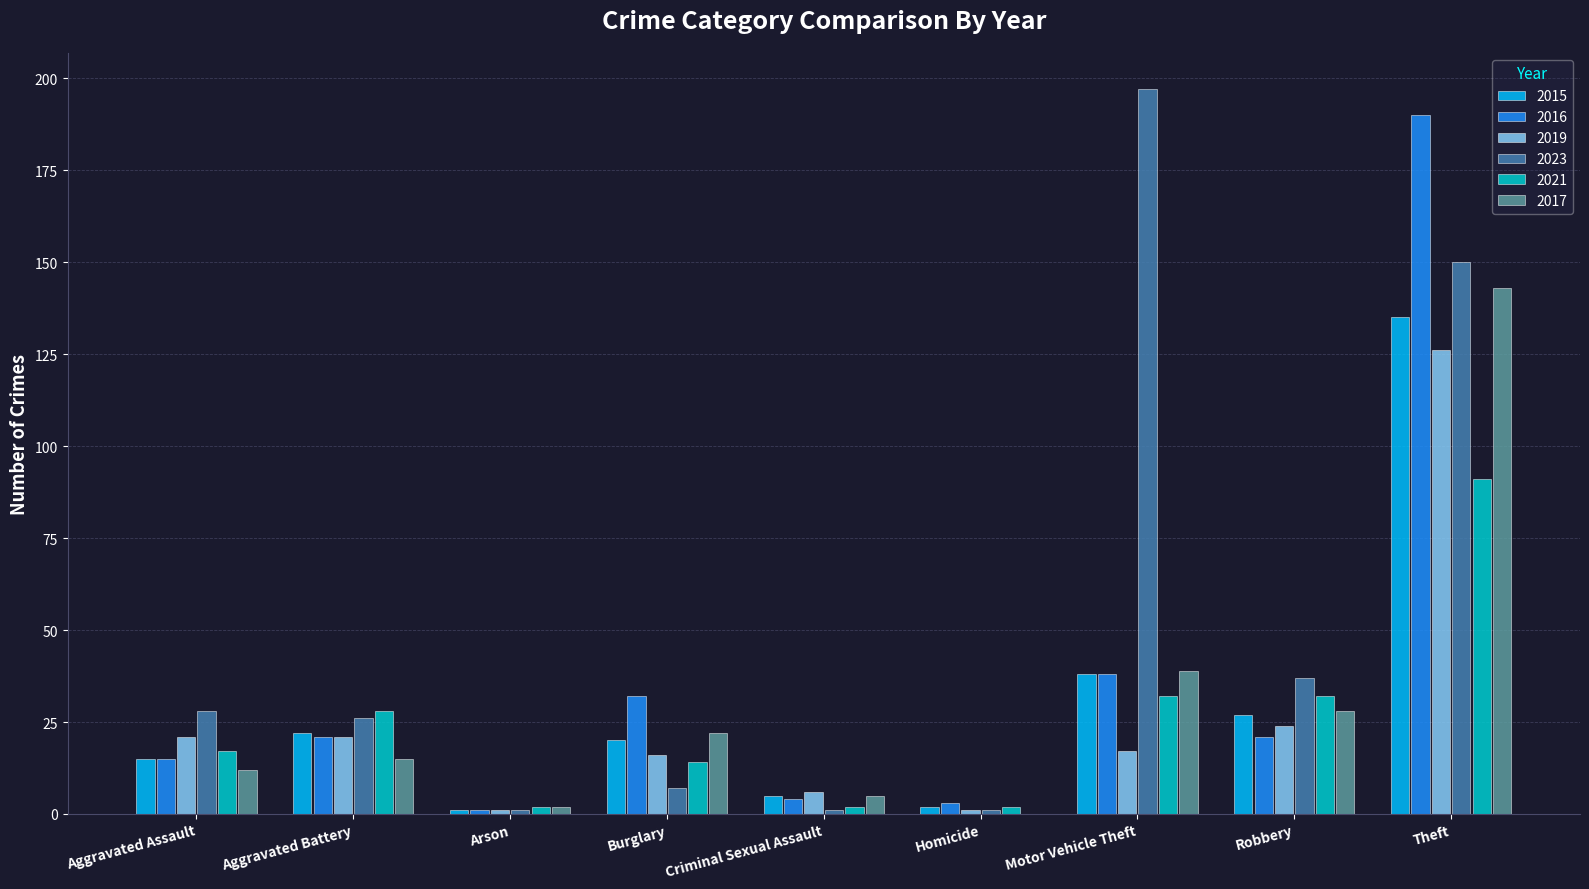

Is it true that 2023 equals 26 at Aggravated Battery?

True